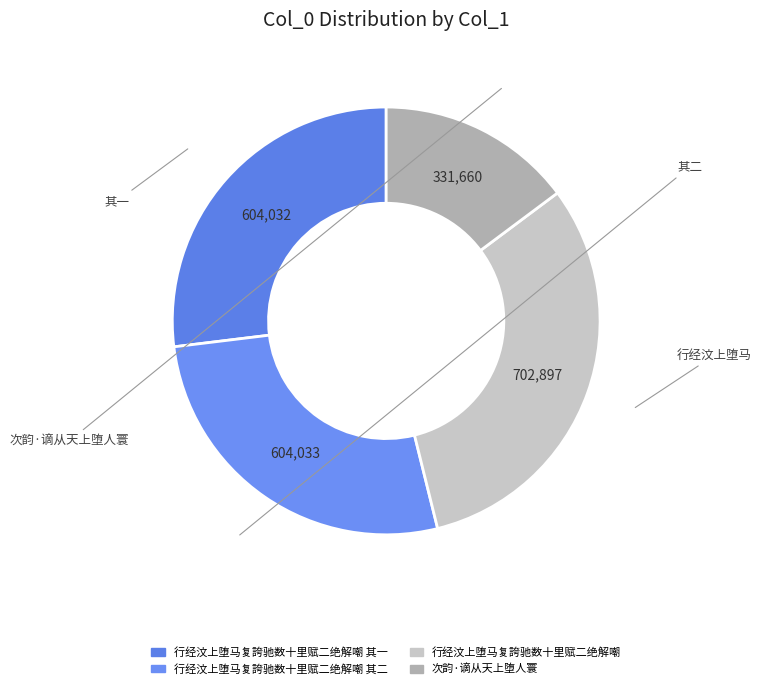

Count the number of slices in the pie.

4